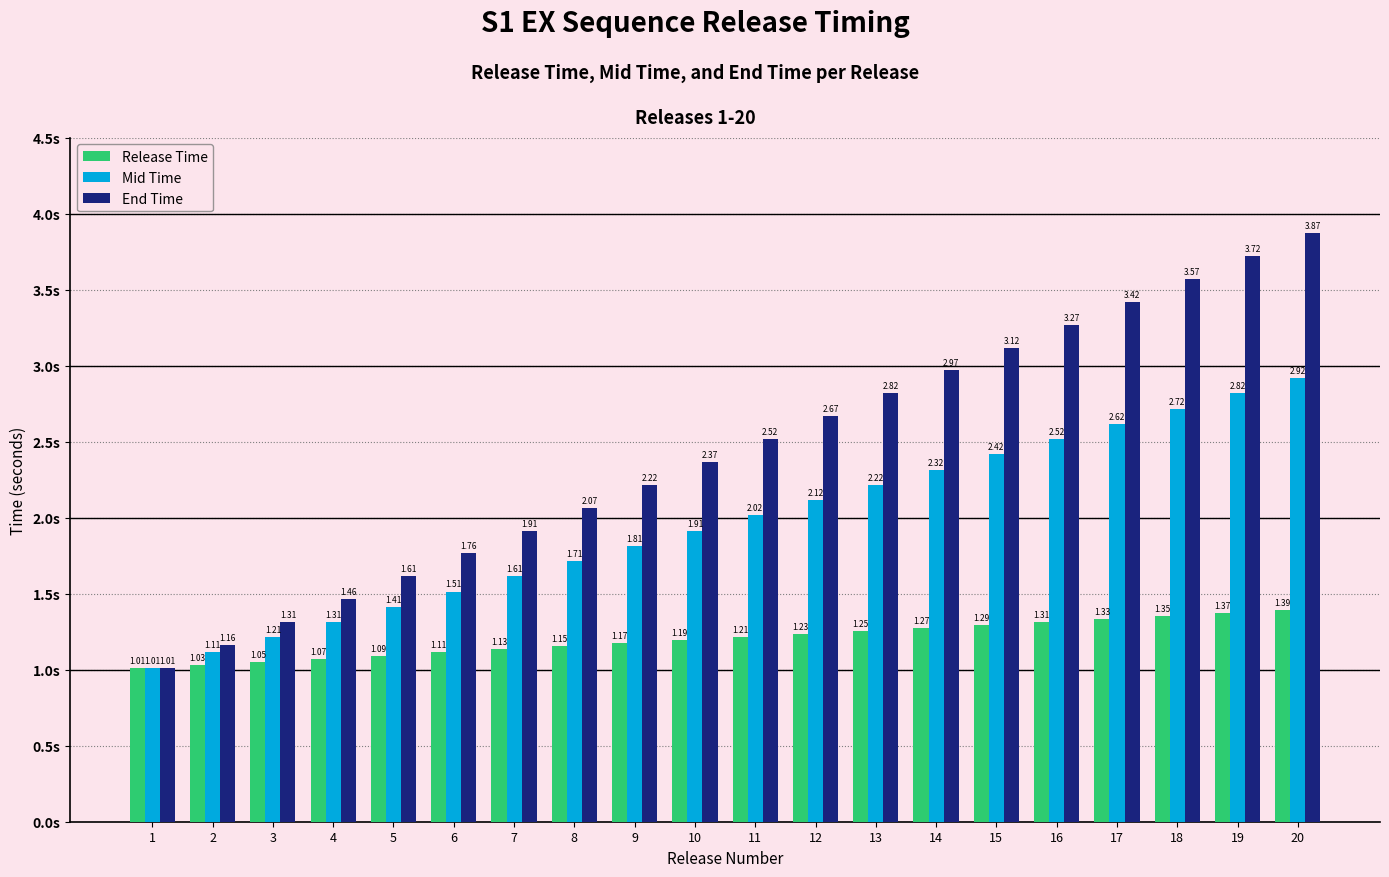

What is the sum of all End Time values?

48.8